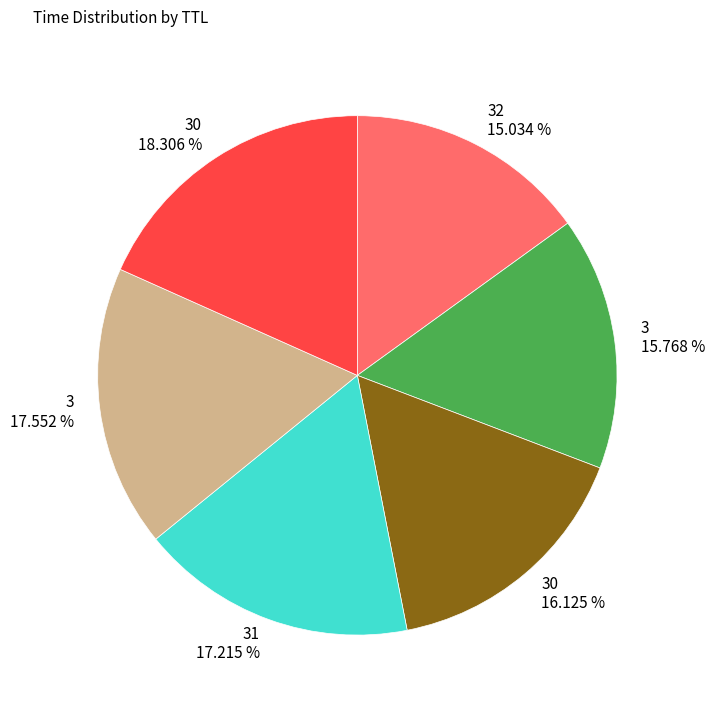

Is there any slice that represents more than half of the pie?

No